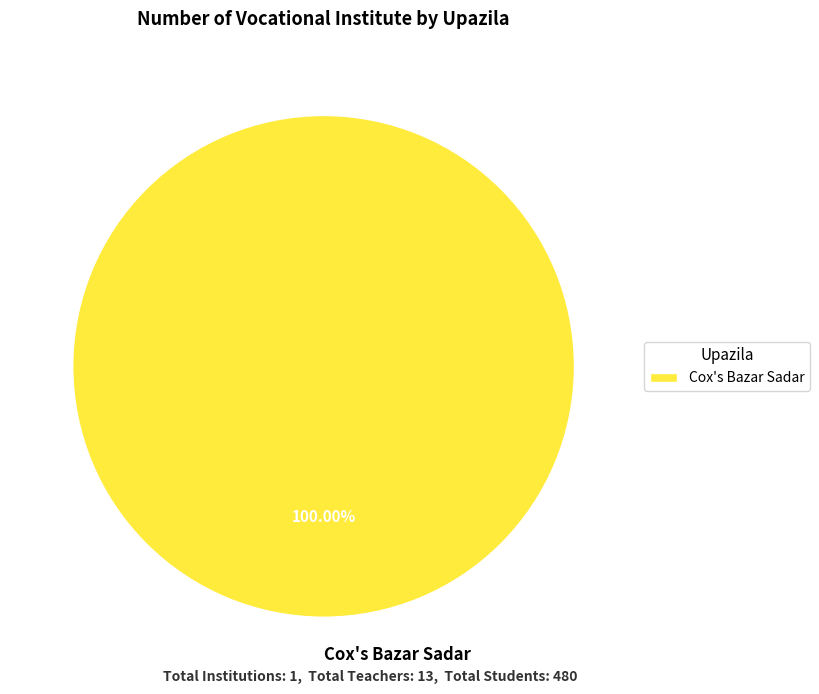

How many segments does this pie chart have?

1